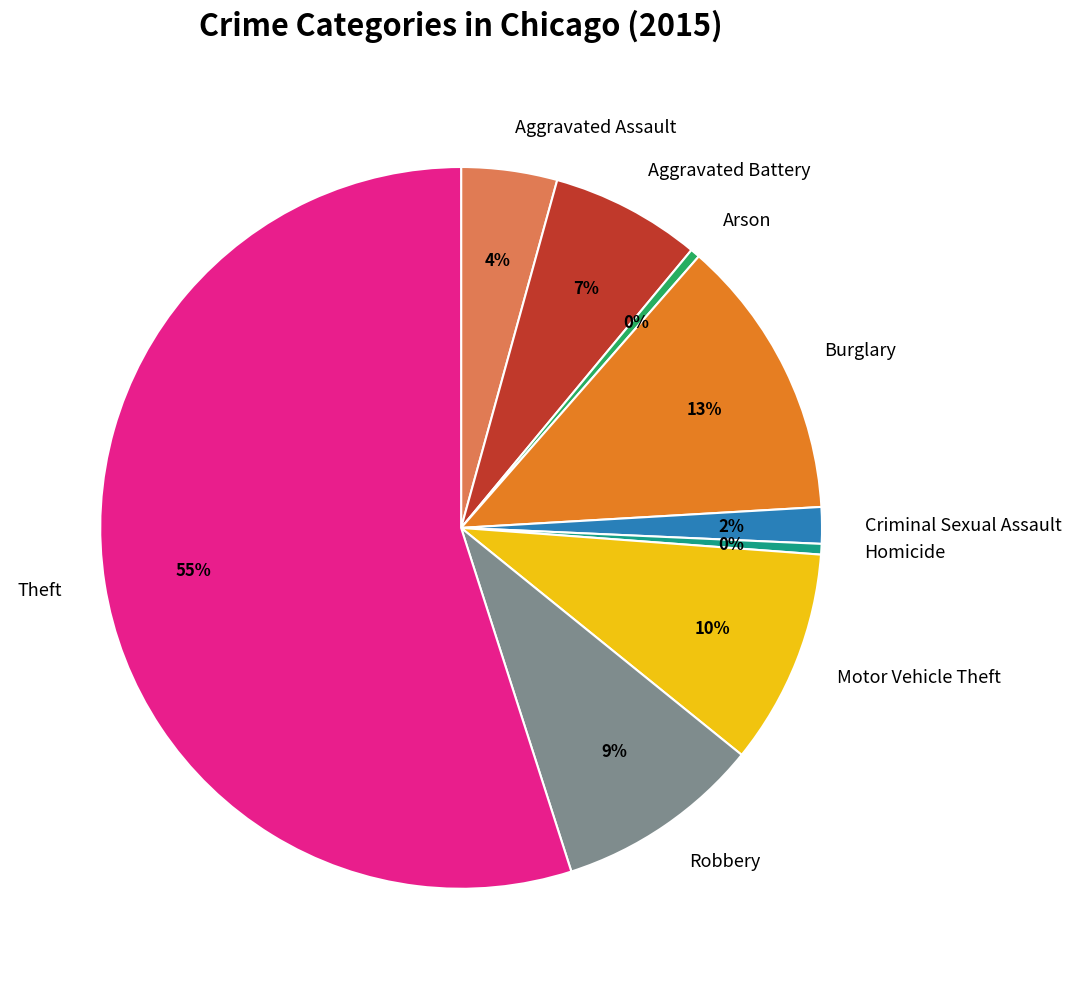

The Aggravated Battery slice represents 1% of the pie. True or false?

False